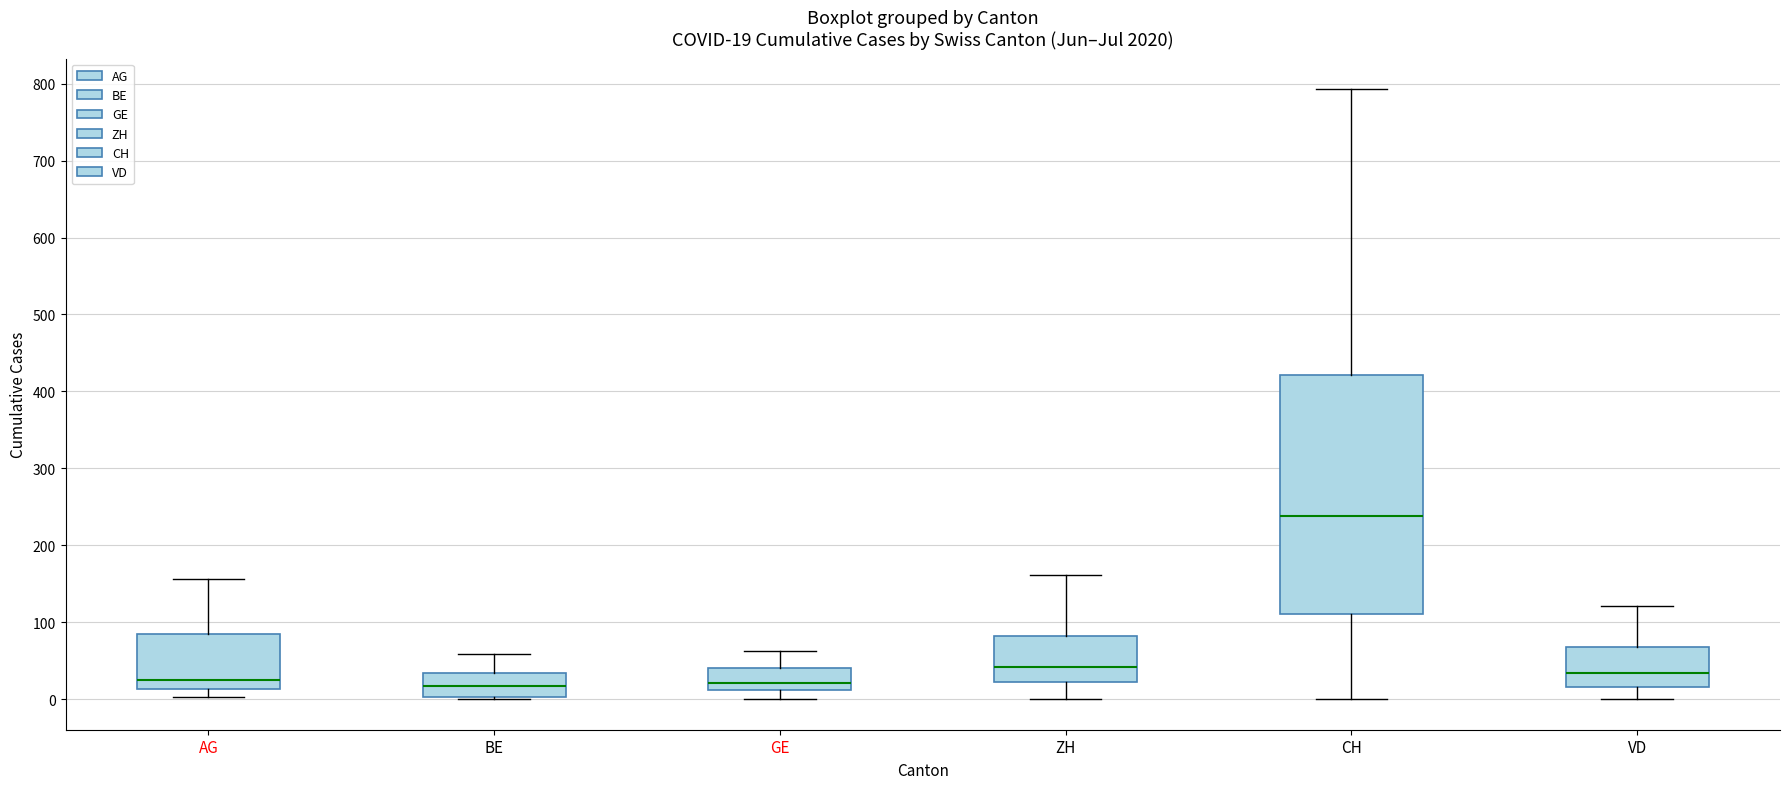

Comparing the boxes themselves (not the whiskers), which one is the tallest?

CH